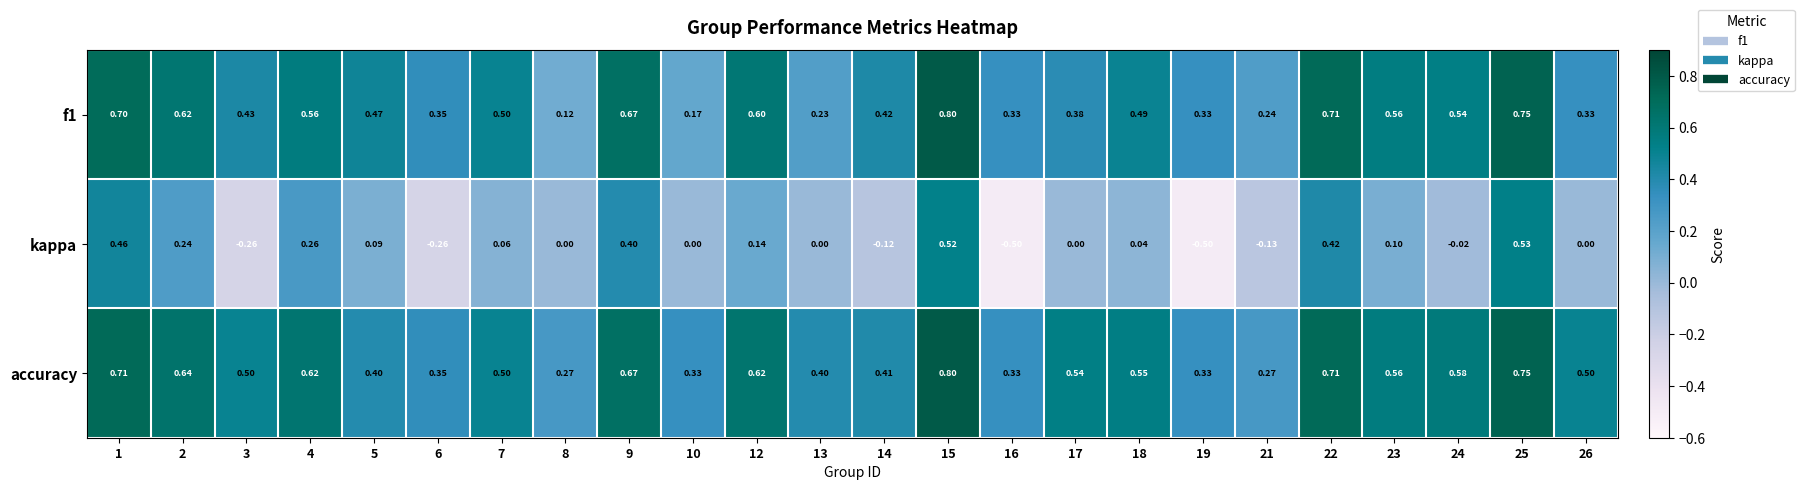

Which series has the largest total across all categories?

accuracy